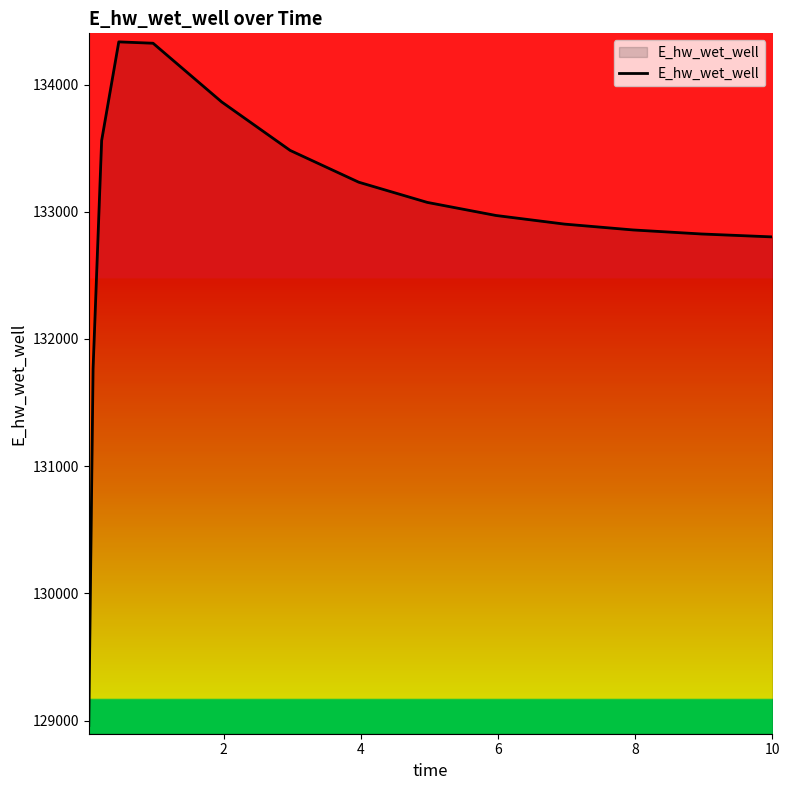

What is the minimum value shown in the chart?

128961.4